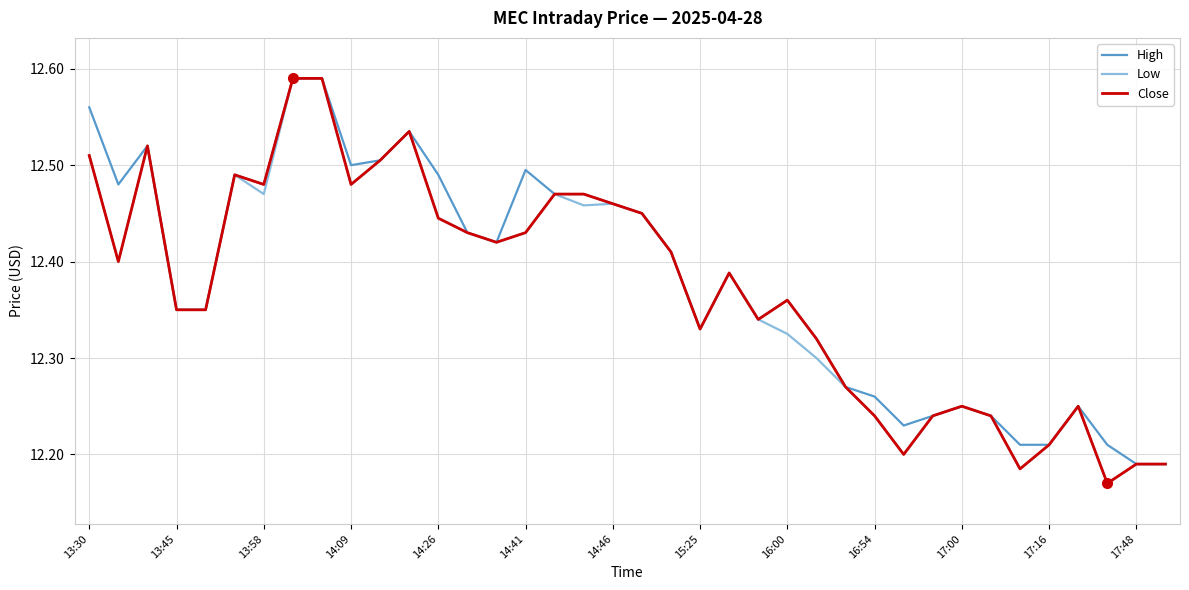

What is the highest value of the High series?

12.6